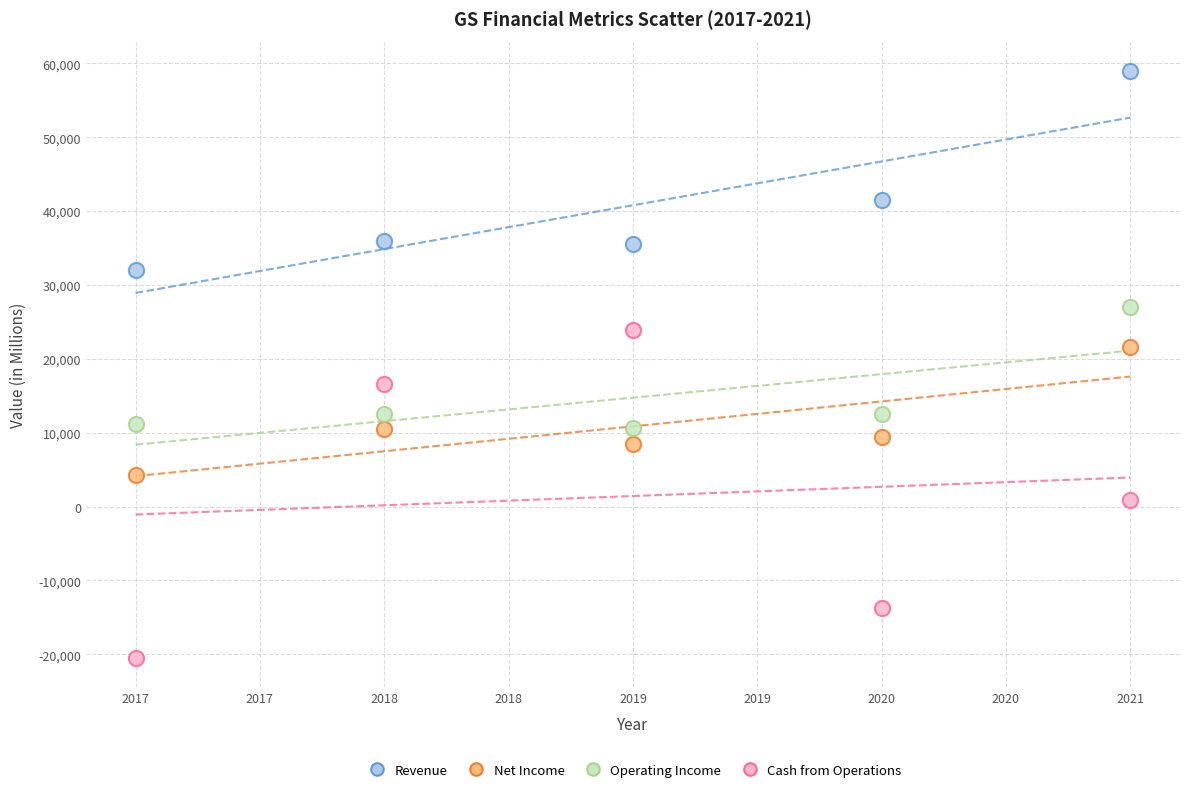

Which series contains the lowest Y value?

Cash from Operations